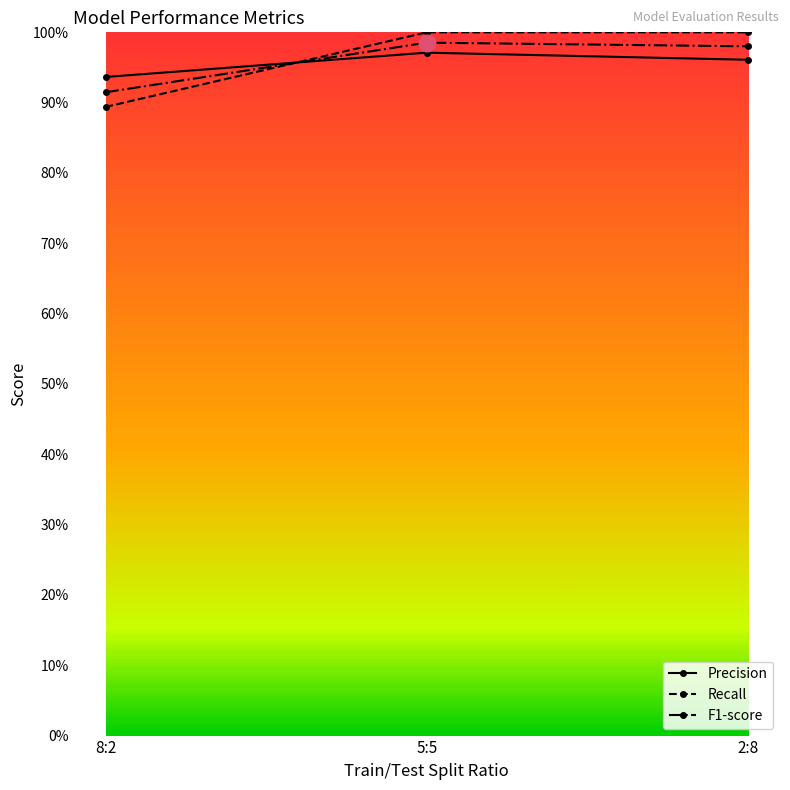

List the labels in order of F1-score value, smallest first.

8:2, 2:8, 5:5